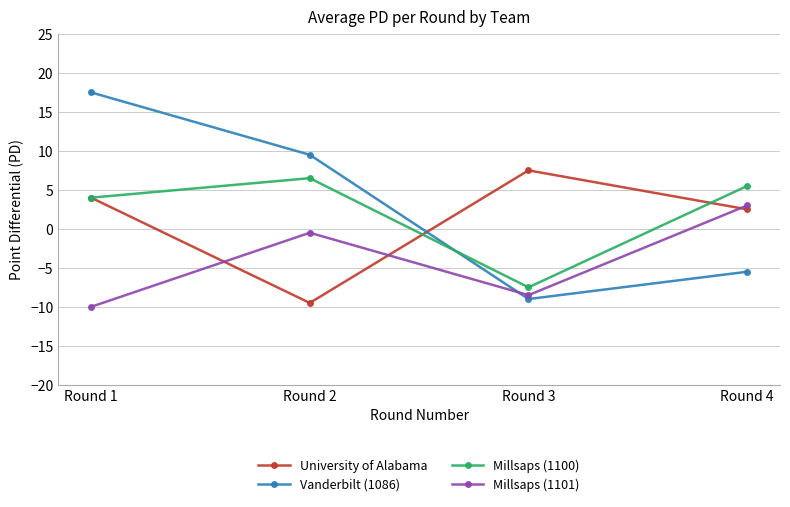

Count the number of data series in this chart.

4